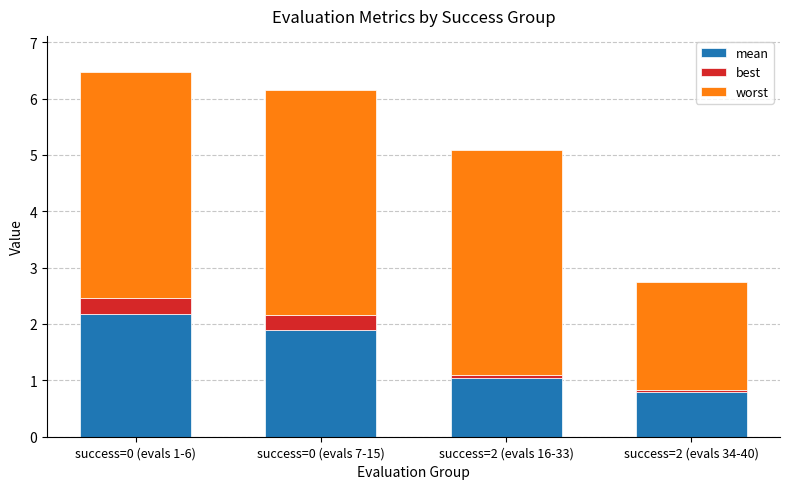

What is the total value across all series at success=0 (evals 1-6)?

6.5